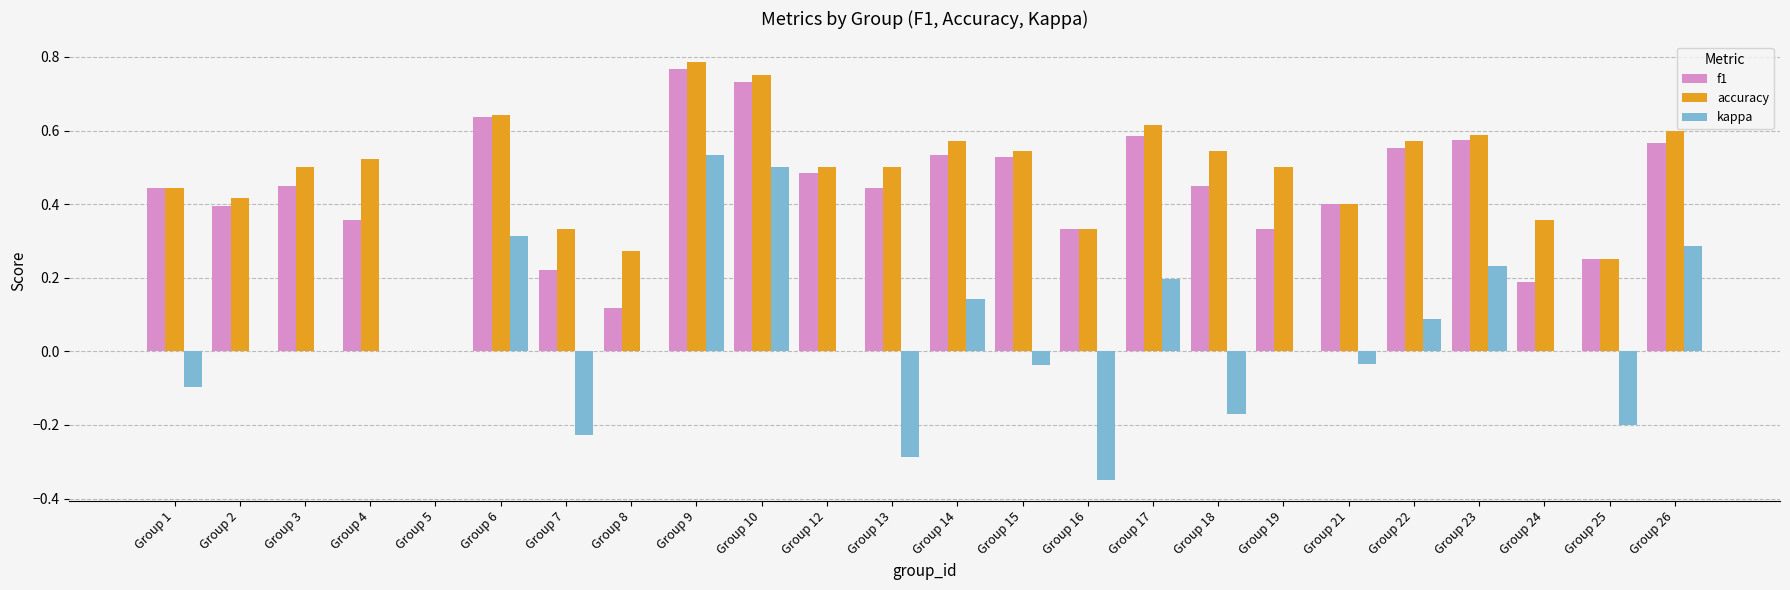

Is the value of accuracy at Group 15 greater than the value of f1 at Group 17?

No